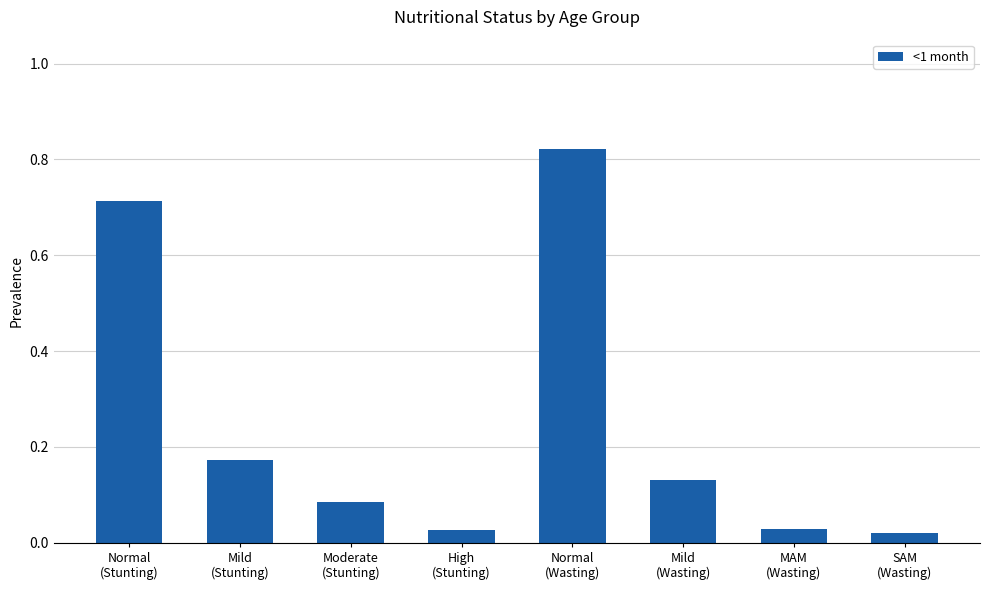

What is the sum of all values?

2.0